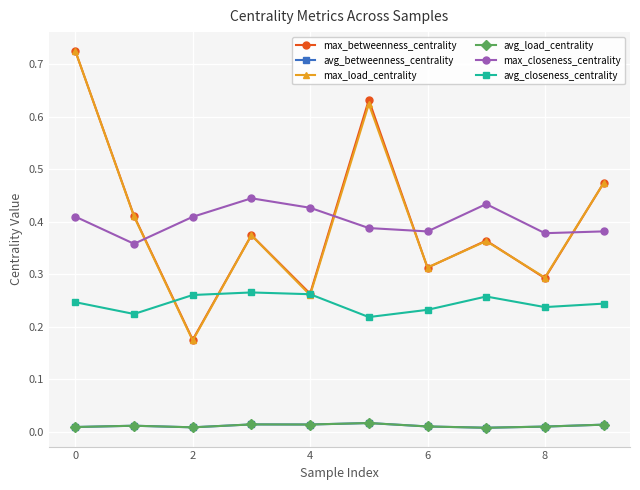

Does the chart have visible grid lines?

Yes